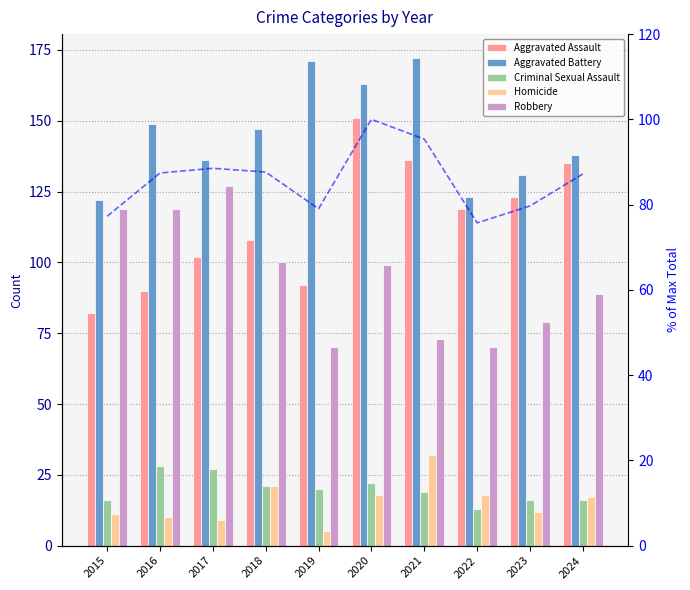

What is the value of the % of max total bar at the 4th from the left?

87.6